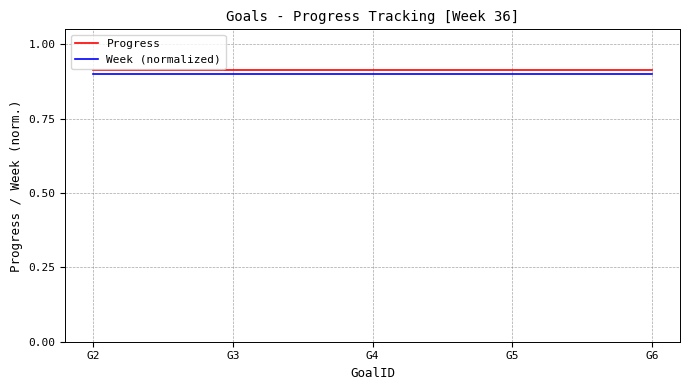

True or false: Progress and Week (normalized) cross at least once.

False